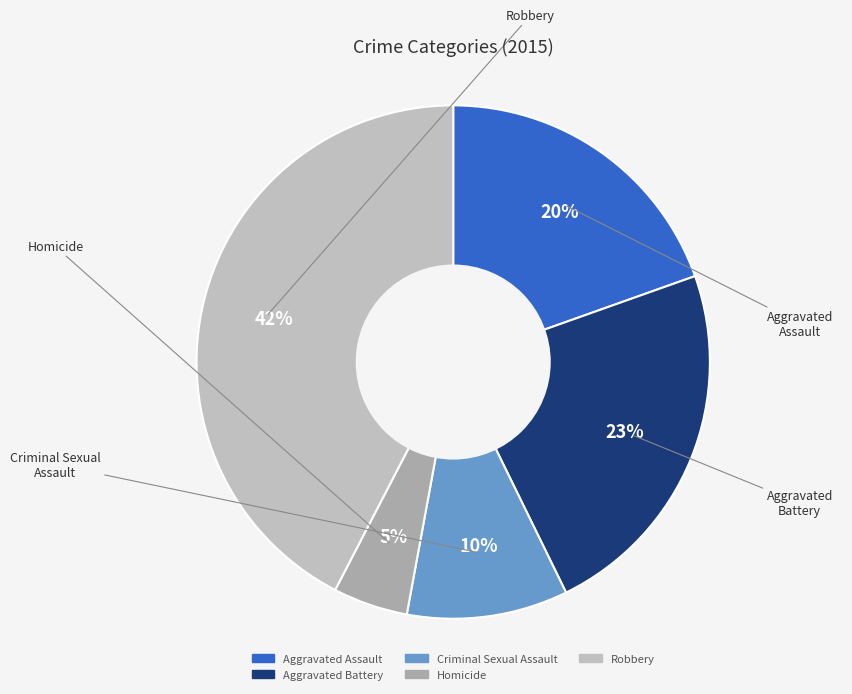

To the nearest percent, what is the combined percentage of Homicide and Aggravated Battery?

28%